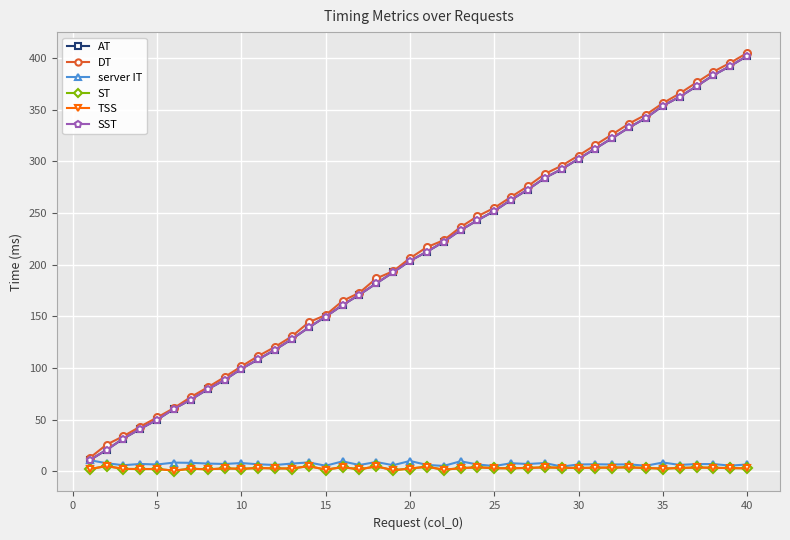

Does the chart have visible grid lines?

Yes